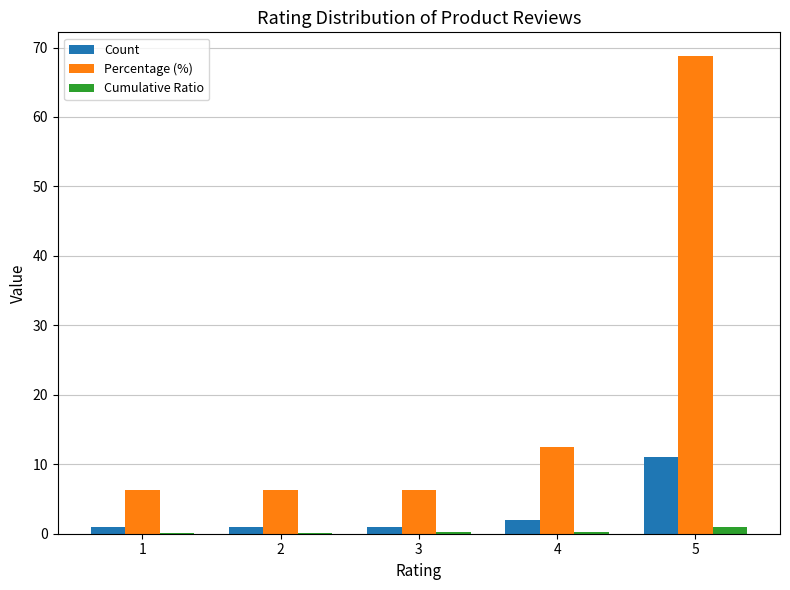

What is the sum of all Count values?

16.0